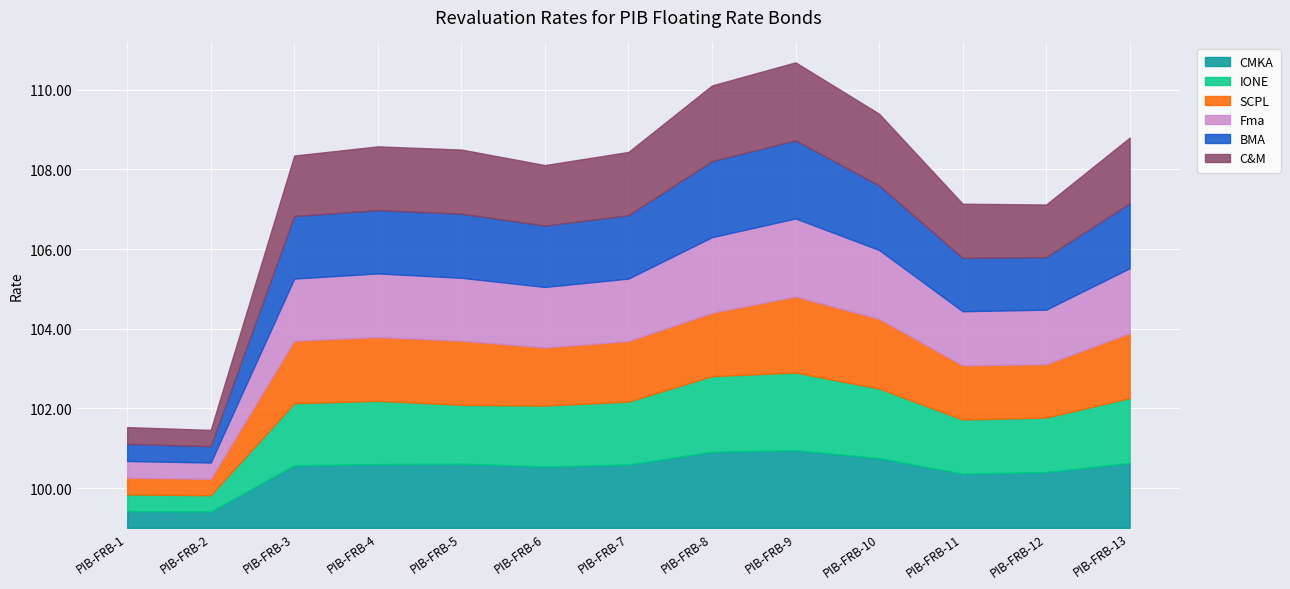

At which label does CMKA first exceed 1?

PIB-FRB-3